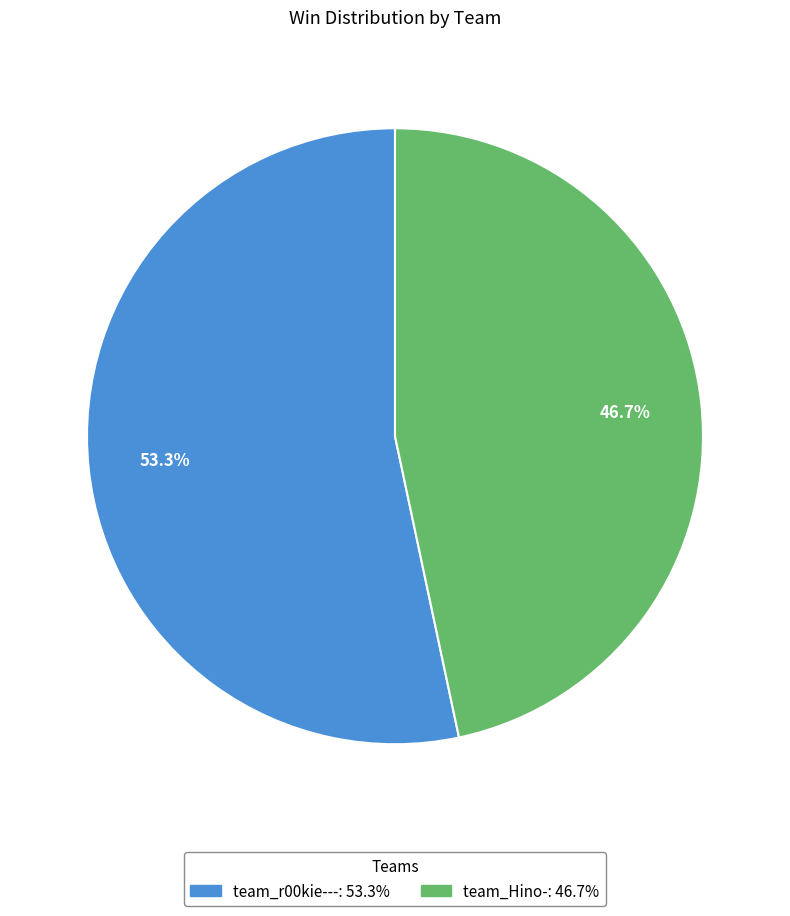

To the nearest percent, what is the combined percentage of team_Hino- and team_r00kie---?

100%